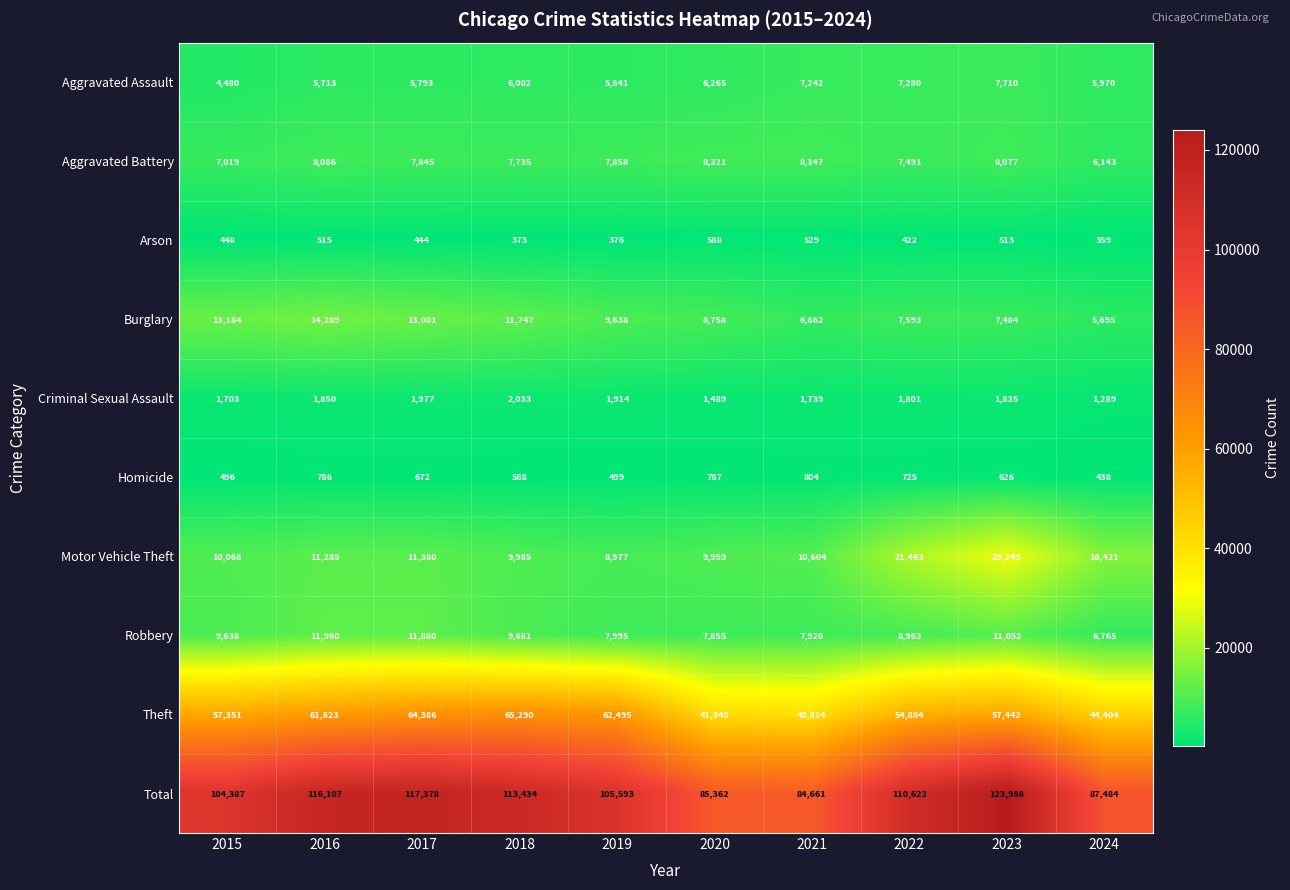

Which label corresponds to the smallest value in the chart?

2024